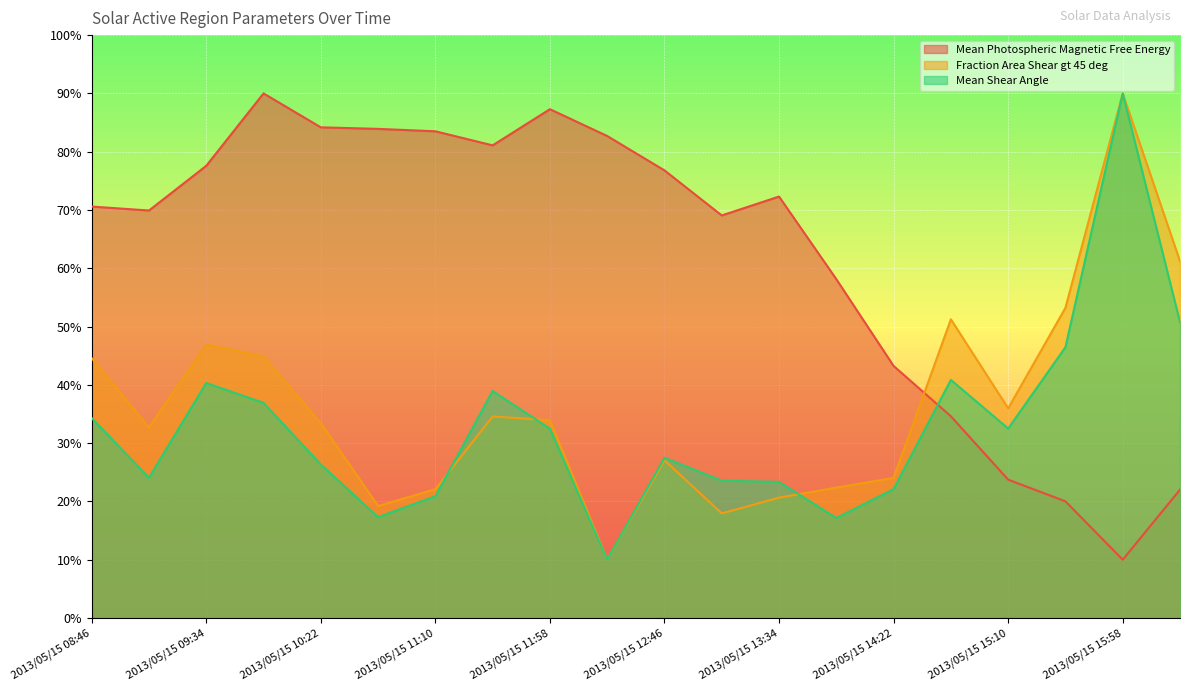

How many data points does each series have?

20